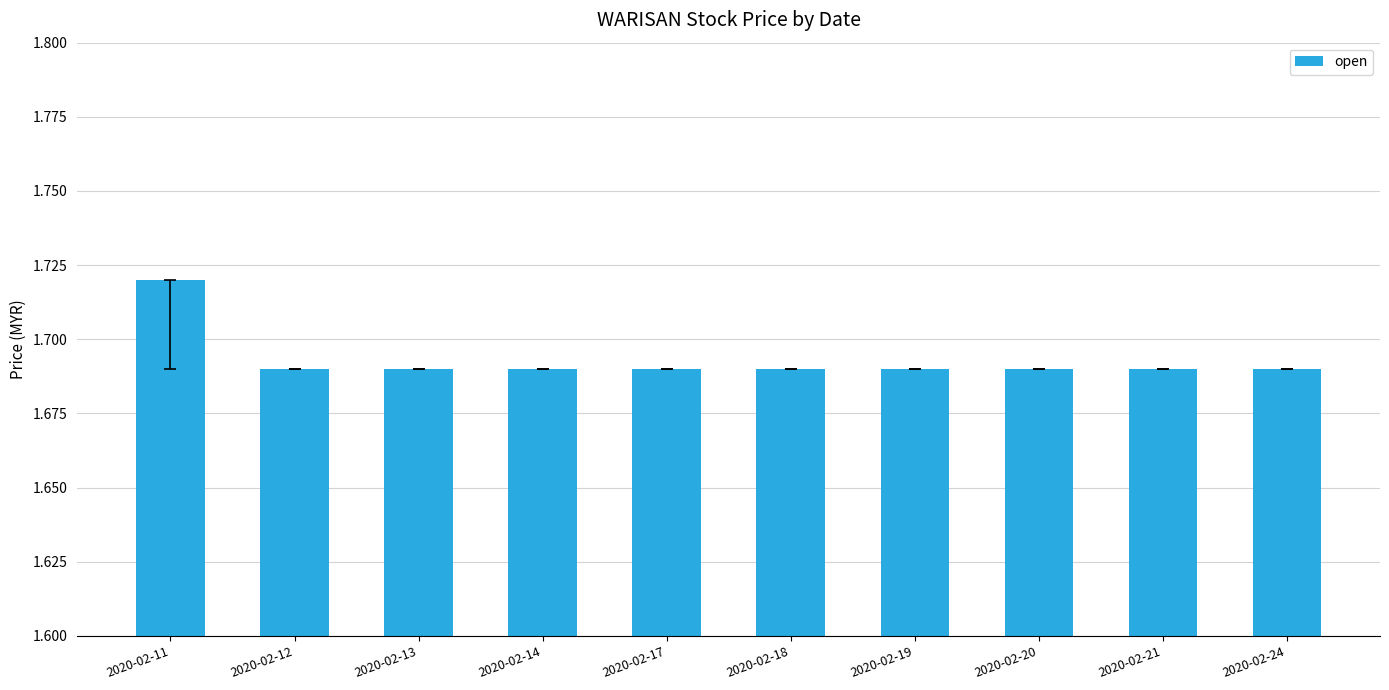

How many values are between 1 and 2?

10